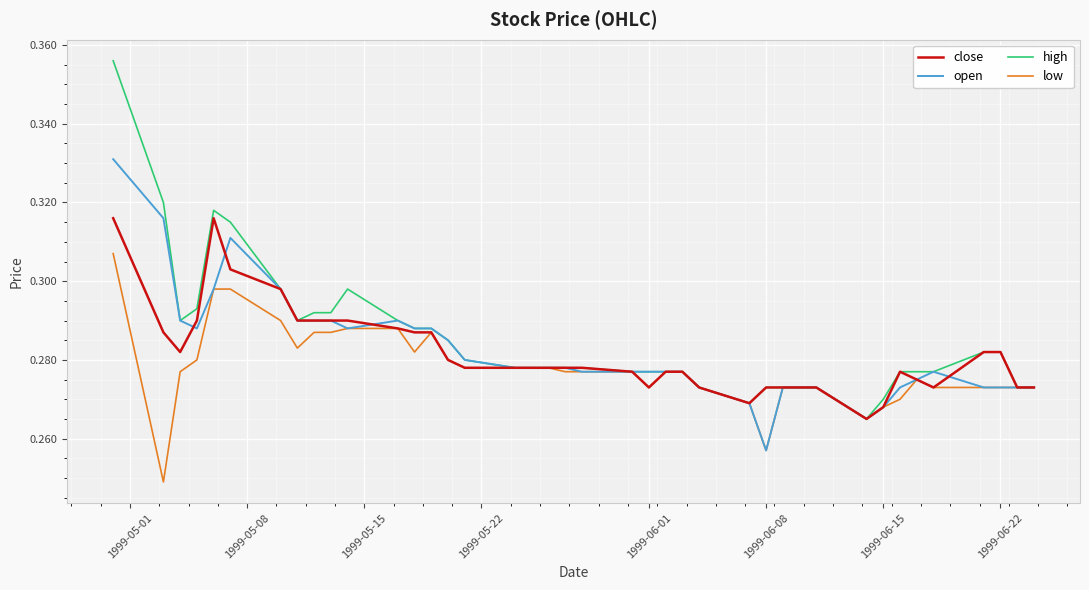

List the series in order of their peak value, lowest first.

low, close, open, high